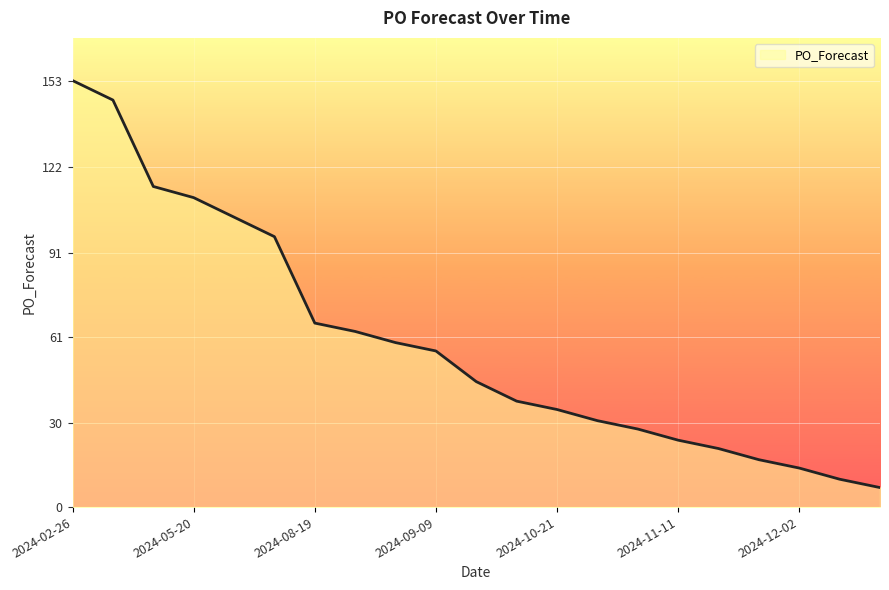

What is the sum of all values?

1240